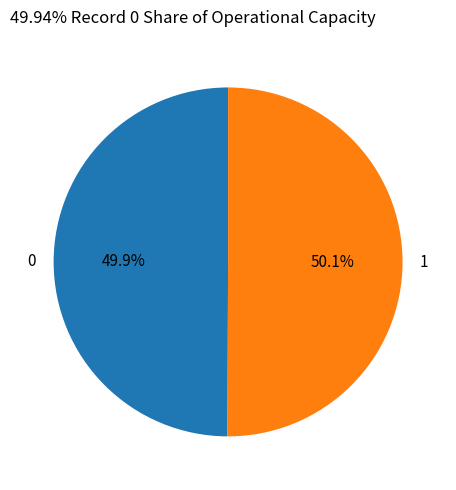

Does any single category account for the majority?

Yes